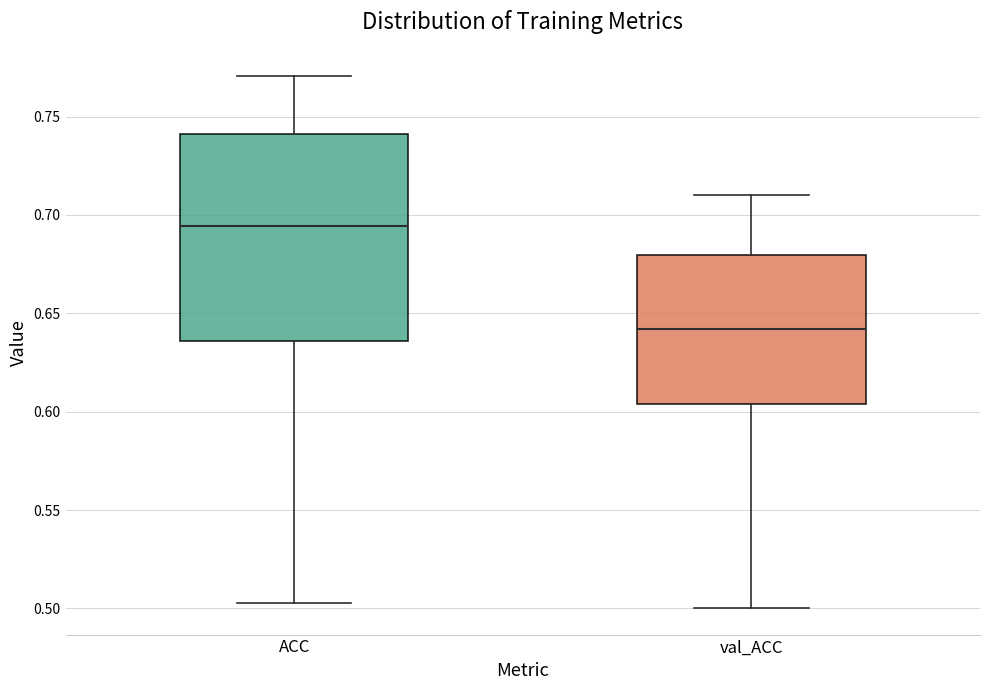

Reading left to right, read every box against the y-axis: the position of its median line, the range the box covers, and the ends of its whiskers. The values are not printed on the chart, so give them approximately, as read against the axis.

ACC: median 0.695, box 0.635 to 0.740, whiskers 0.505 to 0.770
val_ACC: median 0.640, box 0.605 to 0.680, whiskers 0.500 to 0.710